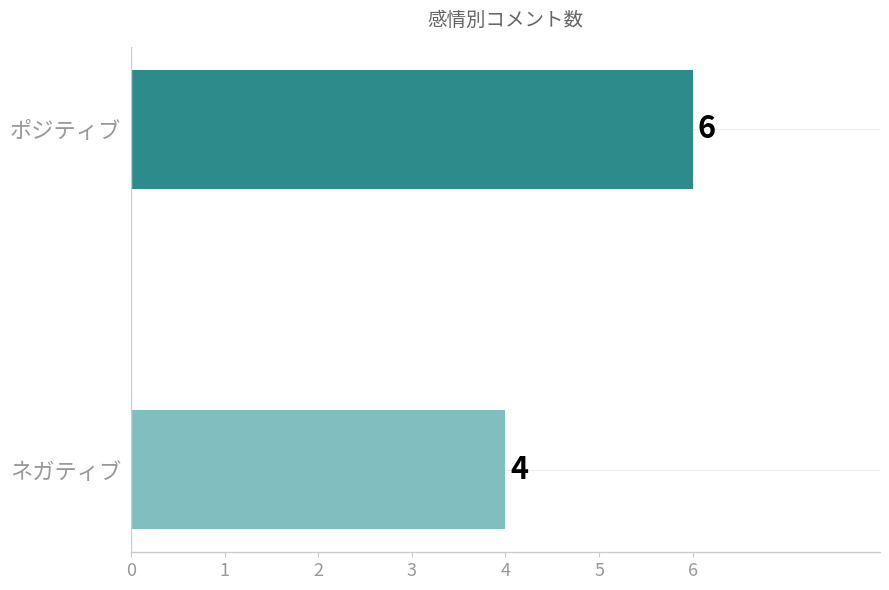

What is the average value?

5